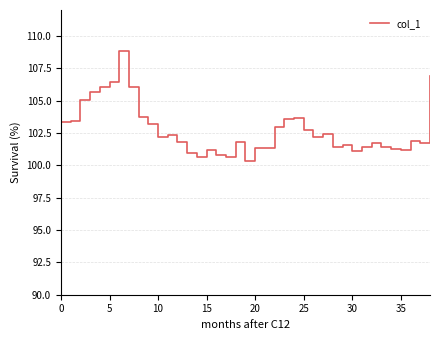

How many lines are shown in the chart?

1